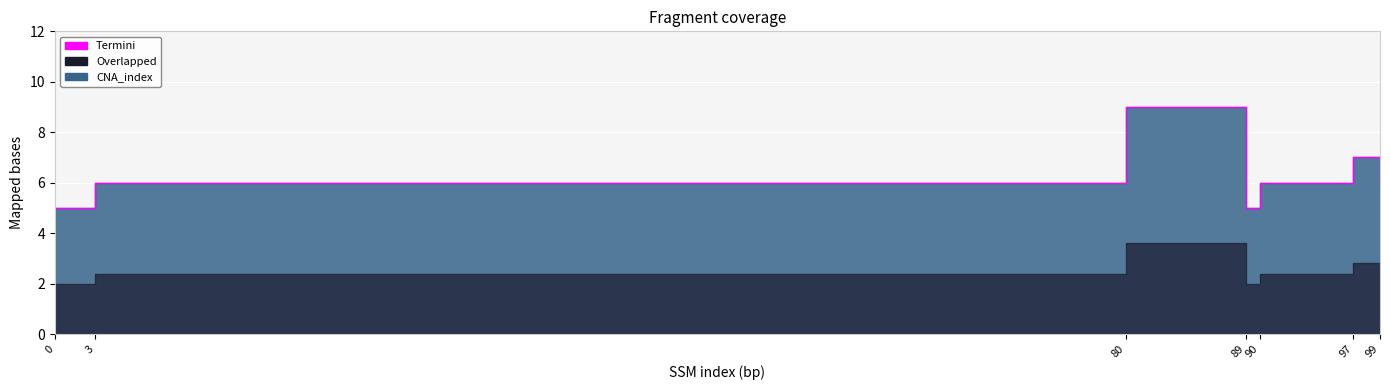

Which category has the highest value across all series?

80